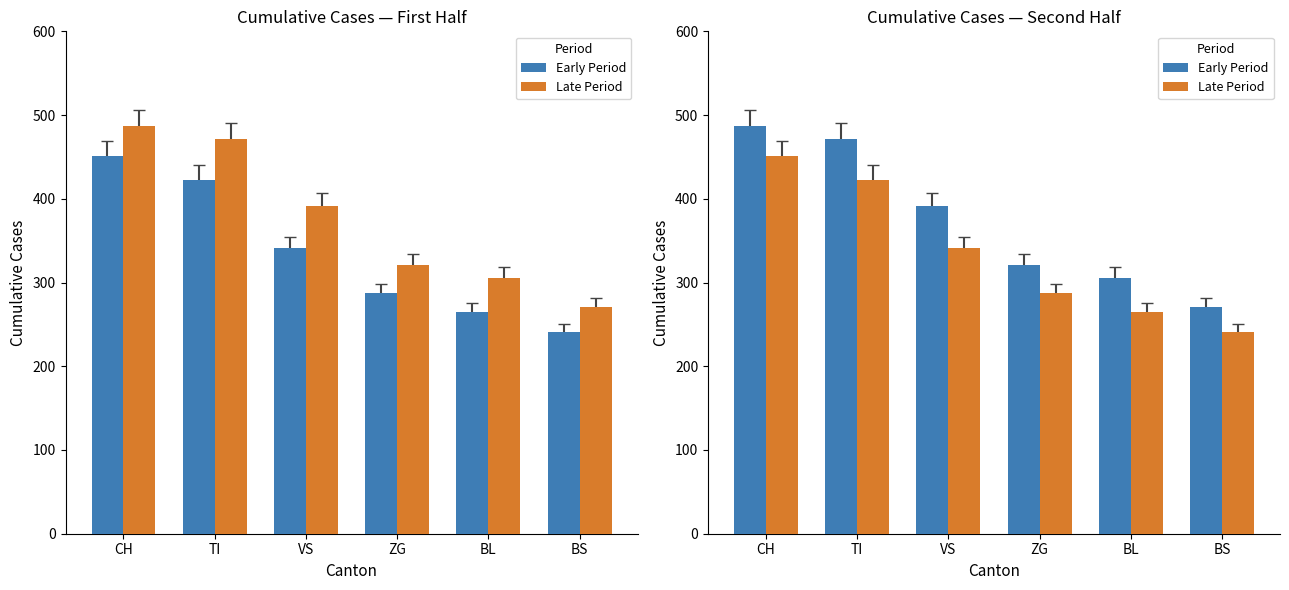

What is the difference between the Late Period values at BL and VS?

76